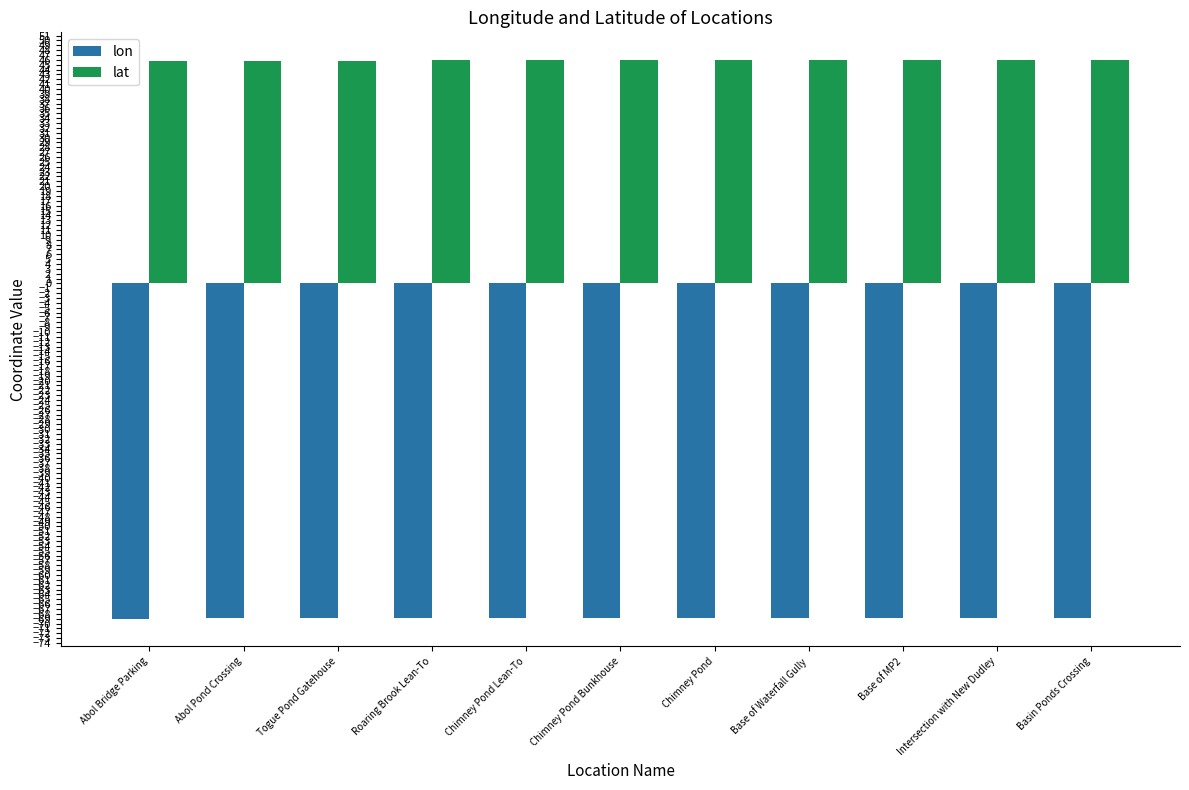

What value does the lat series have at Togue Pond Gatehouse?

45.8